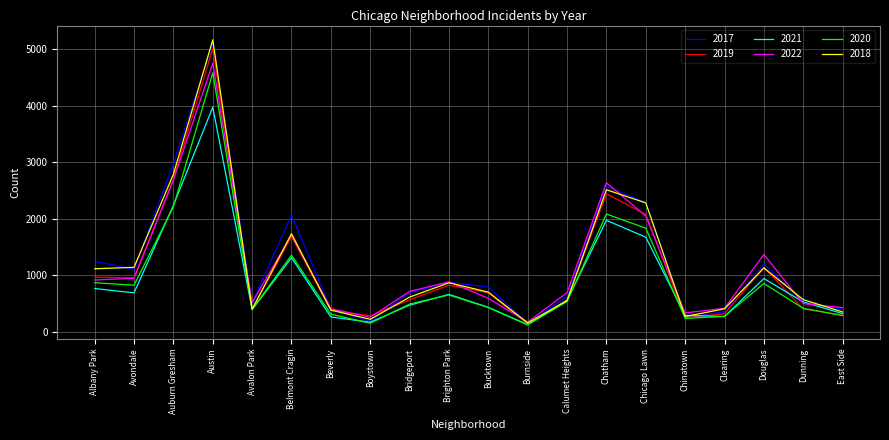

At which label does 2022 reach its peak?

Austin